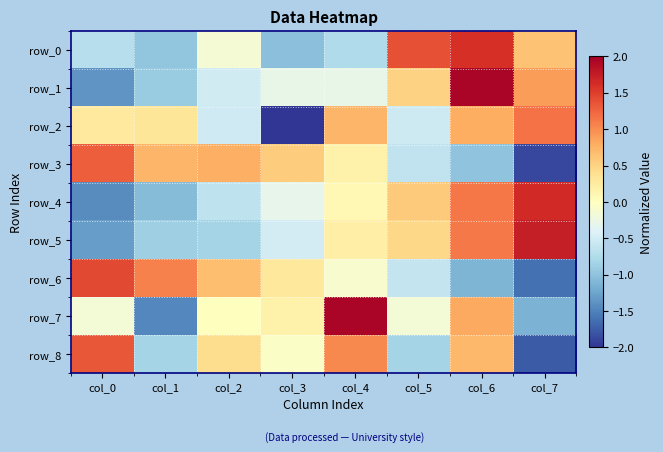

Which series has the largest range (max minus min)?

row_7